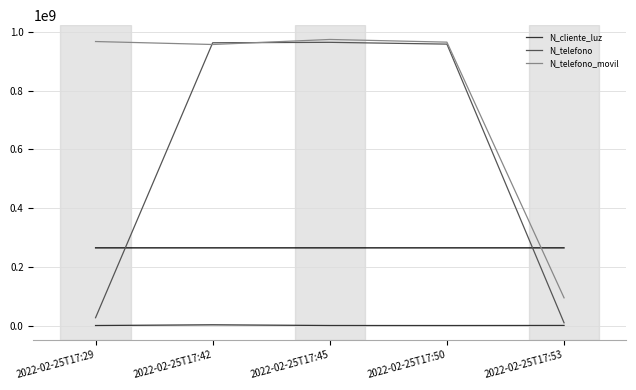

The value of N_telefono at 2022-02-25T17:29 is 26782635. True or false?

True